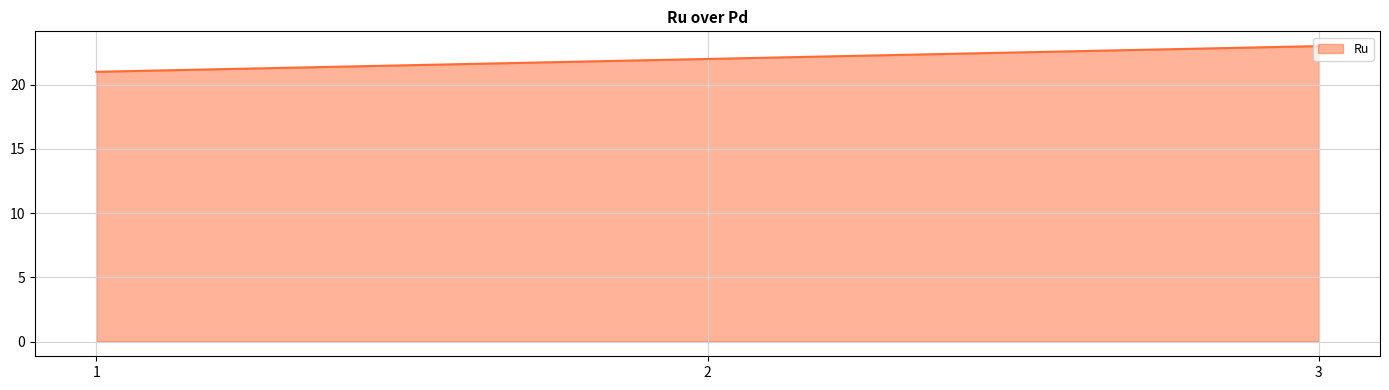

Which has a higher value, 1 or 2?

2